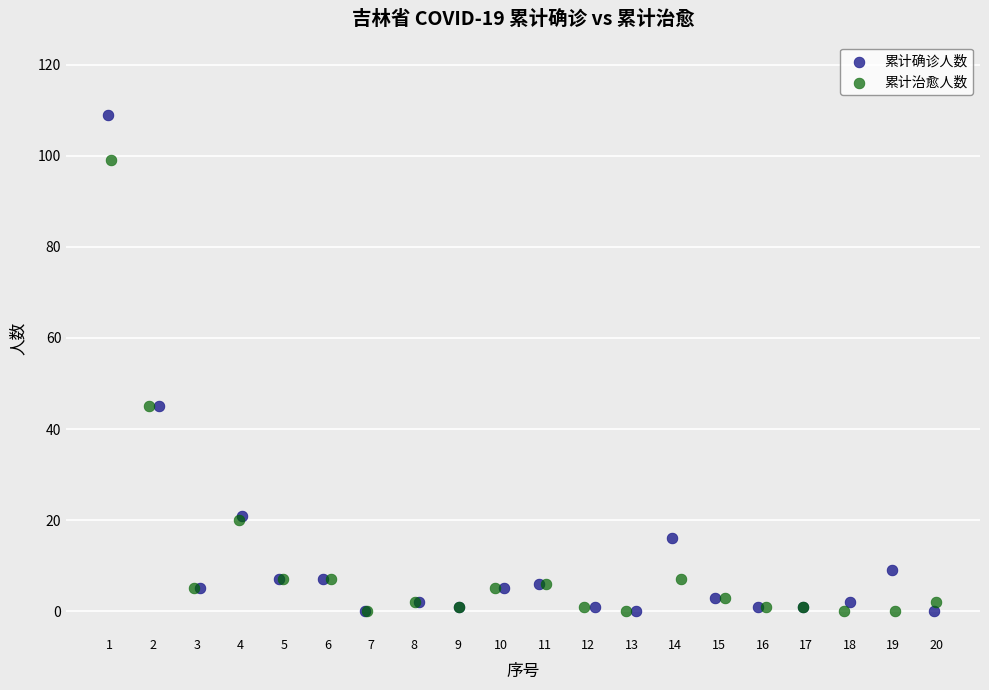

What are all the series names shown in the legend?

累计确诊人数, 累计治愈人数